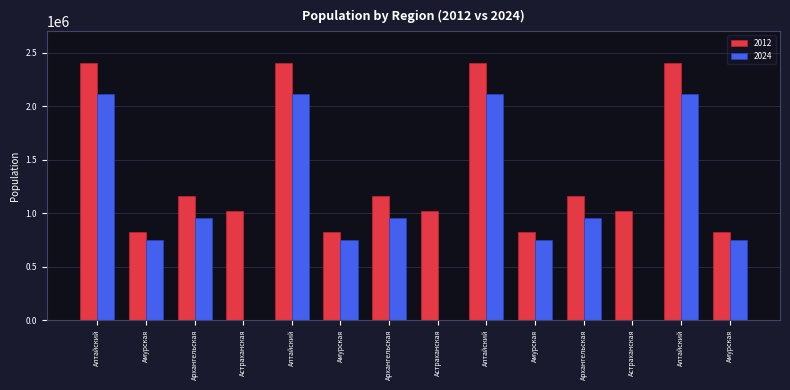

Reading left to right, extract all data points from this chart.

2012: 2407200	821600	1159500	1015000	2407200	821600	1159500	1015000	2407200	821600	1159500	1015000	2407200	821600
2024: 2115308	750083	955848	0	2115308	750083	955848	0	2115308	750083	955848	0	2115308	750083